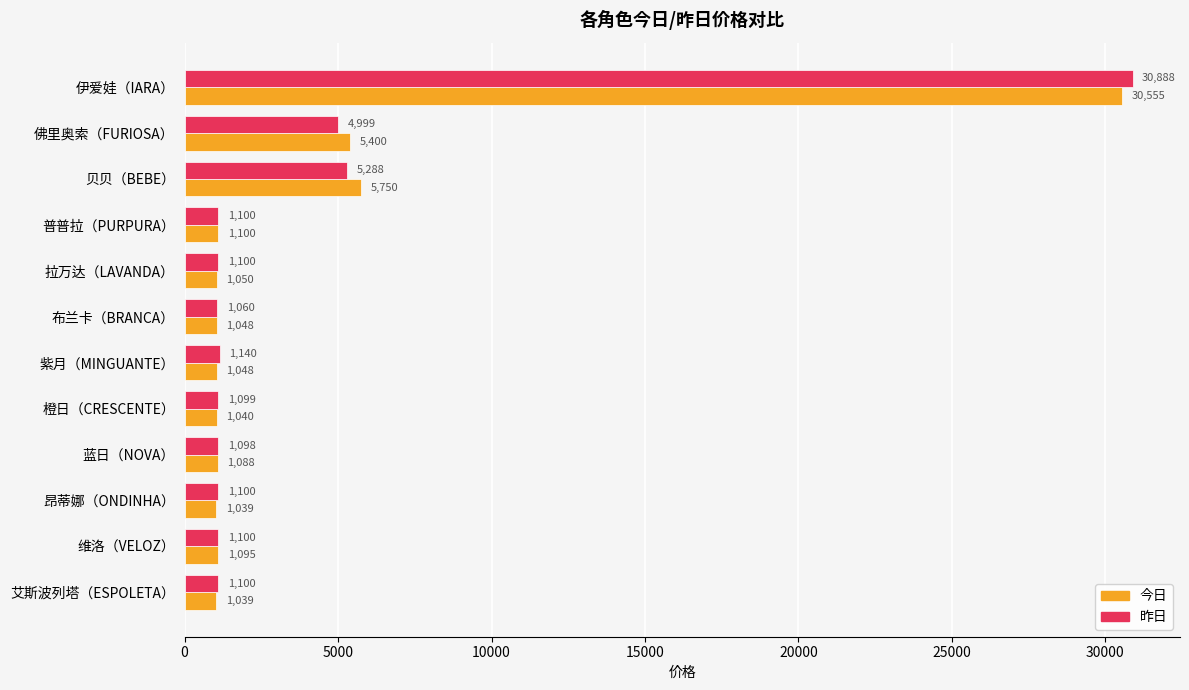

Is the value of 今日 at 艾斯波列塔（ESPOLETA） greater than the value of 昨日 at 布兰卡（BRANCA）?

No